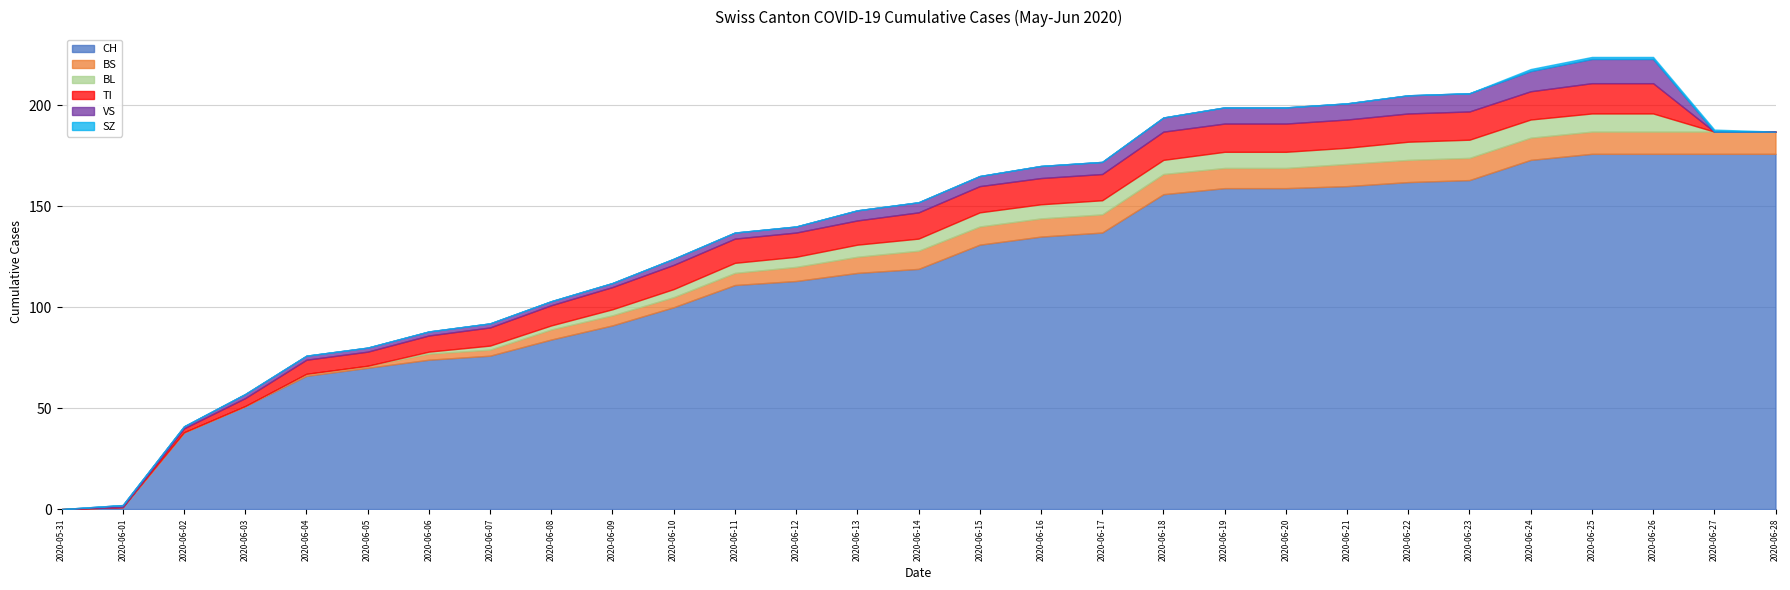

At how many categories does at least one series exceed 144?

11